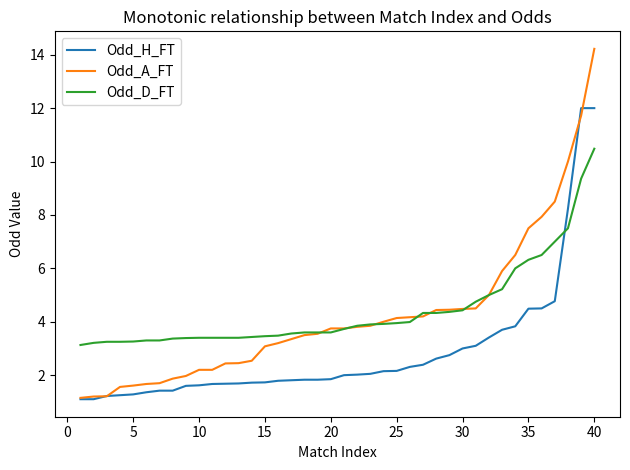

After their last crossing, which series has the higher values: Odd_H_FT or Odd_A_FT?

Odd_A_FT